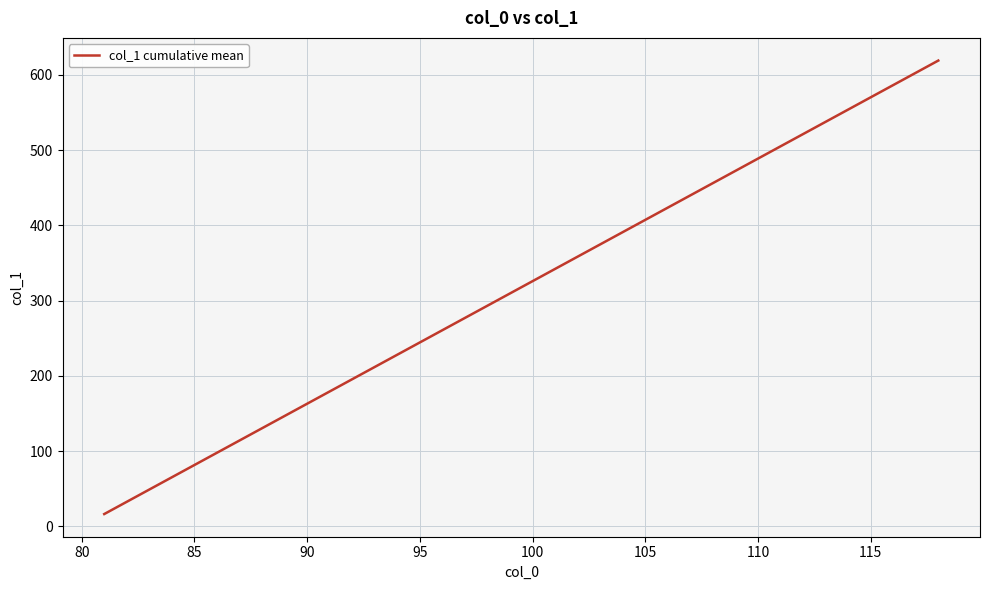

What is the difference between the maximum and minimum values?

602.6